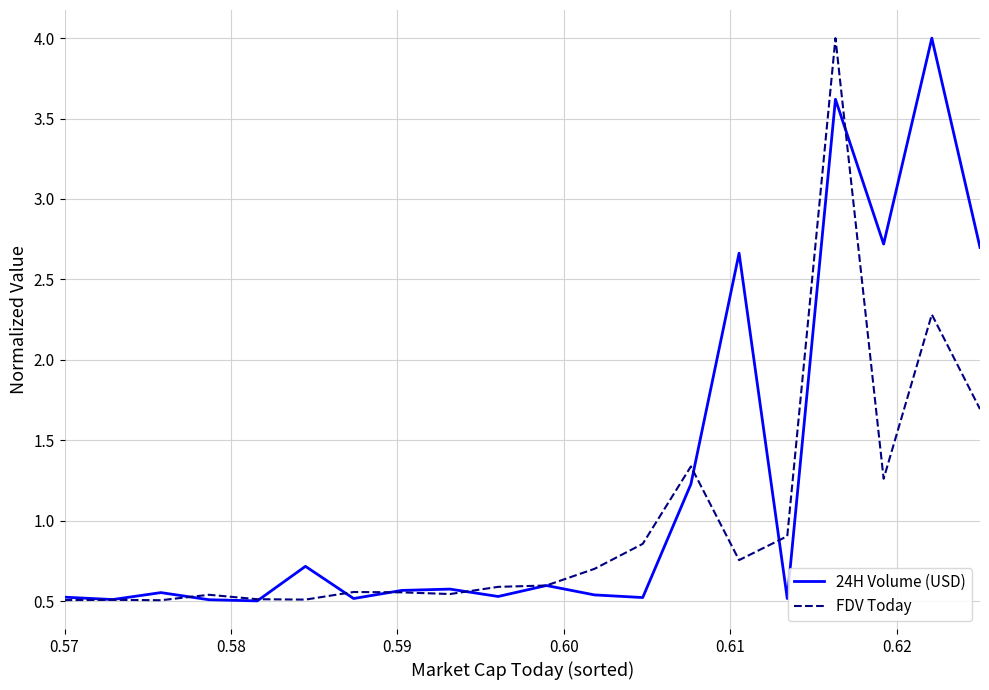

What is the maximum value shown in the chart?

4.0